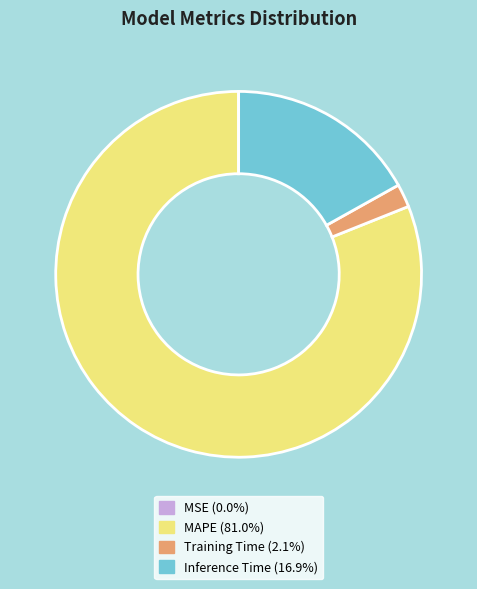

Is there any slice that represents more than half of the pie?

Yes